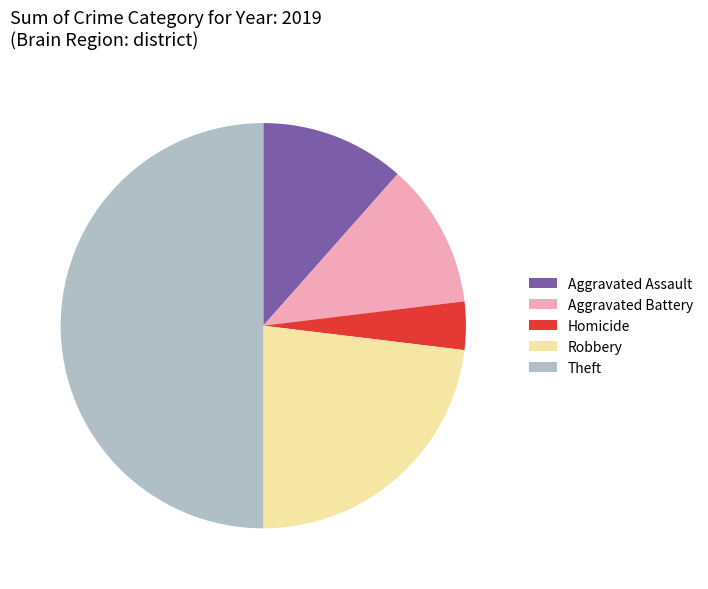

Is the sum of Robbery and Aggravated Assault greater than half?

No